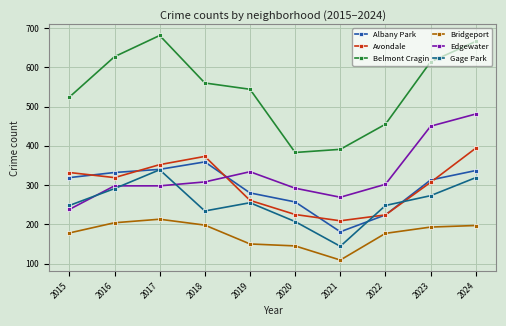

What is the sum of the Edgewater values at 2019 and 2018?

642